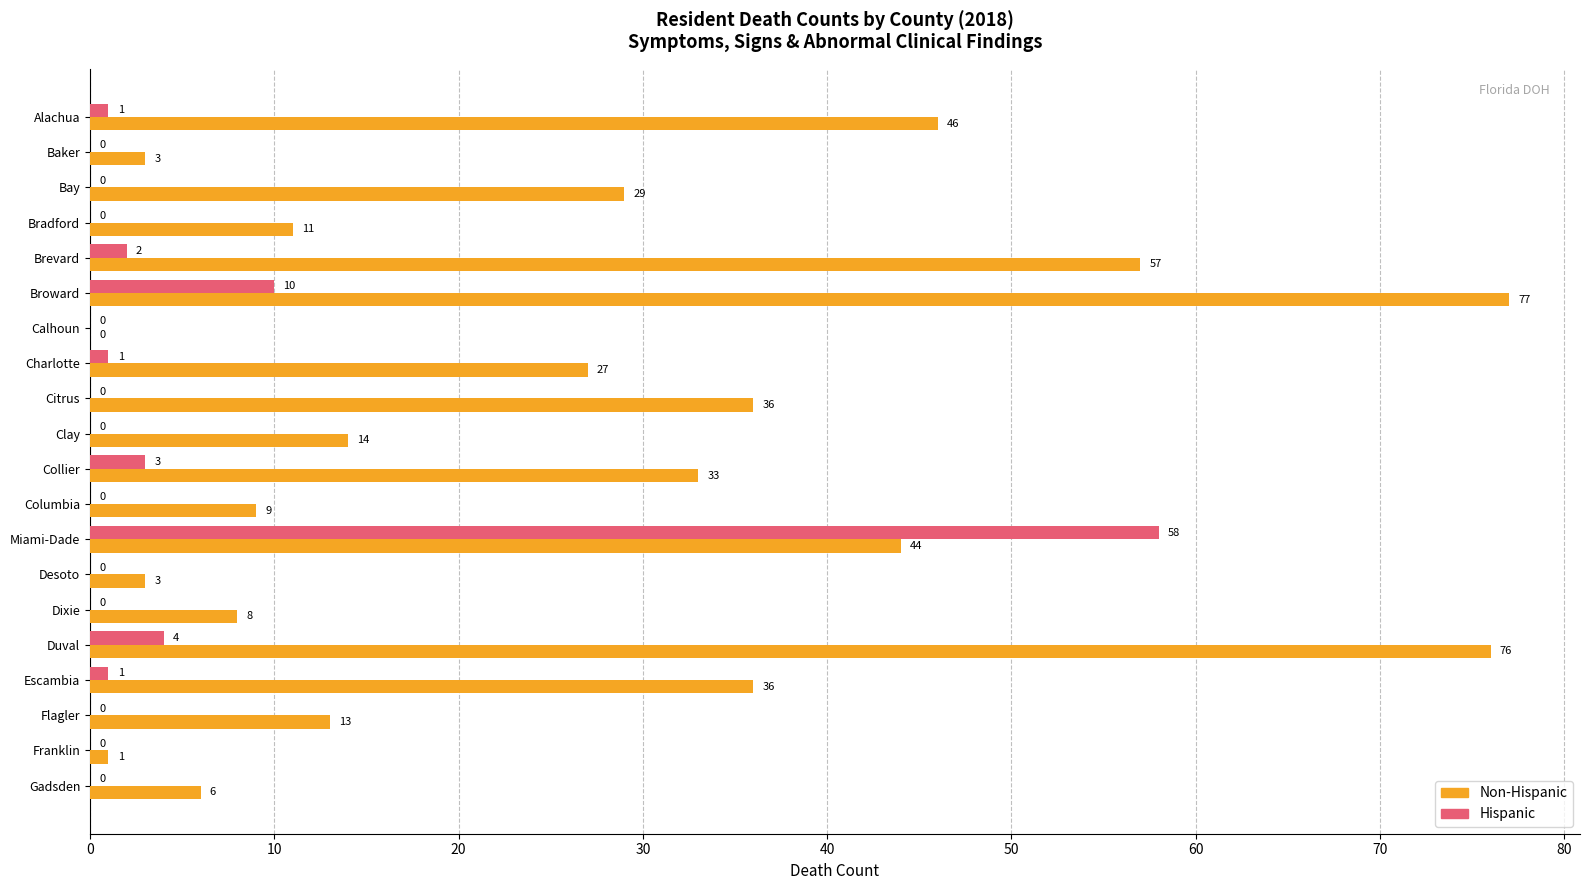

Between Collier and Flagler, which series saw the biggest shift?

Non-Hispanic